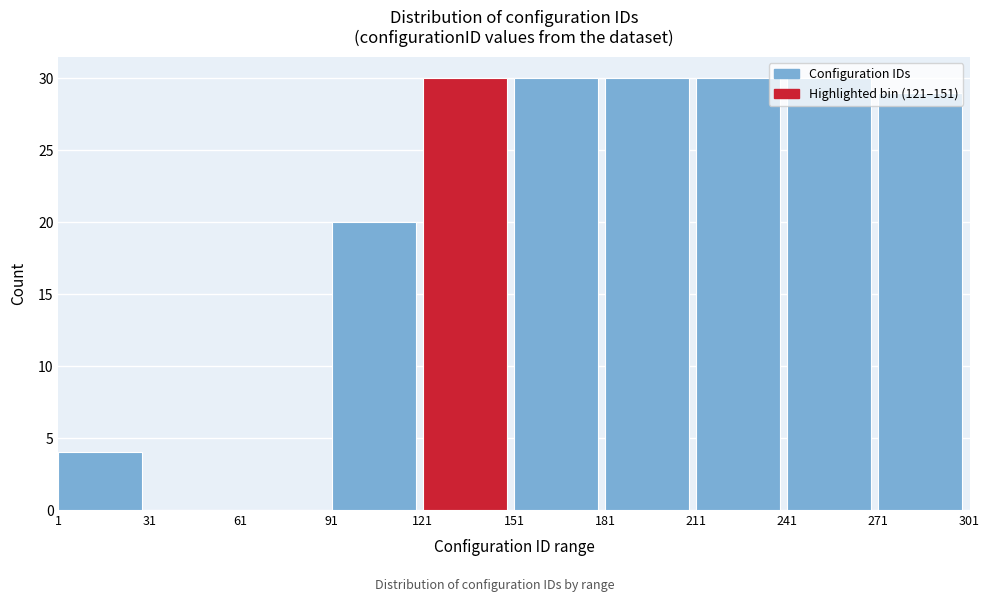

What is the height of the bar covering 181 to 211 on the x-axis? The values are not printed on the chart, so give them approximately, as read against the axis.

30